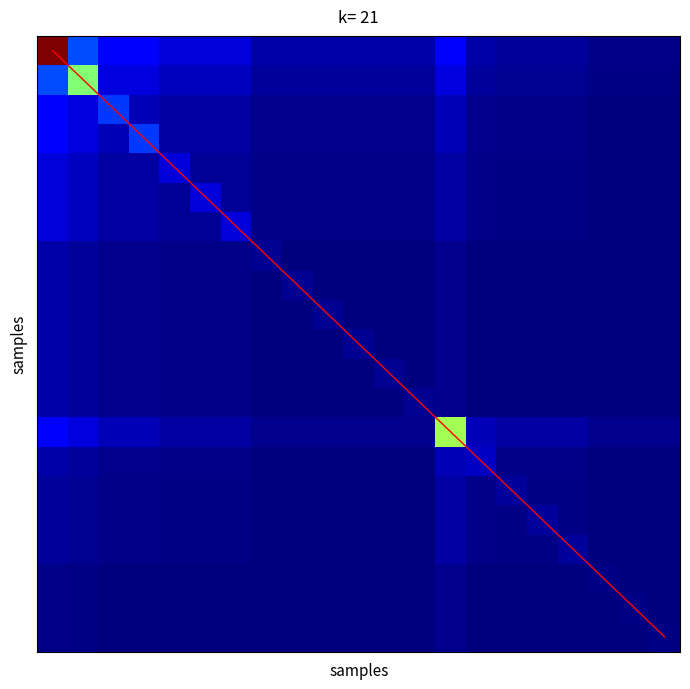

How many data points does each series have?

21